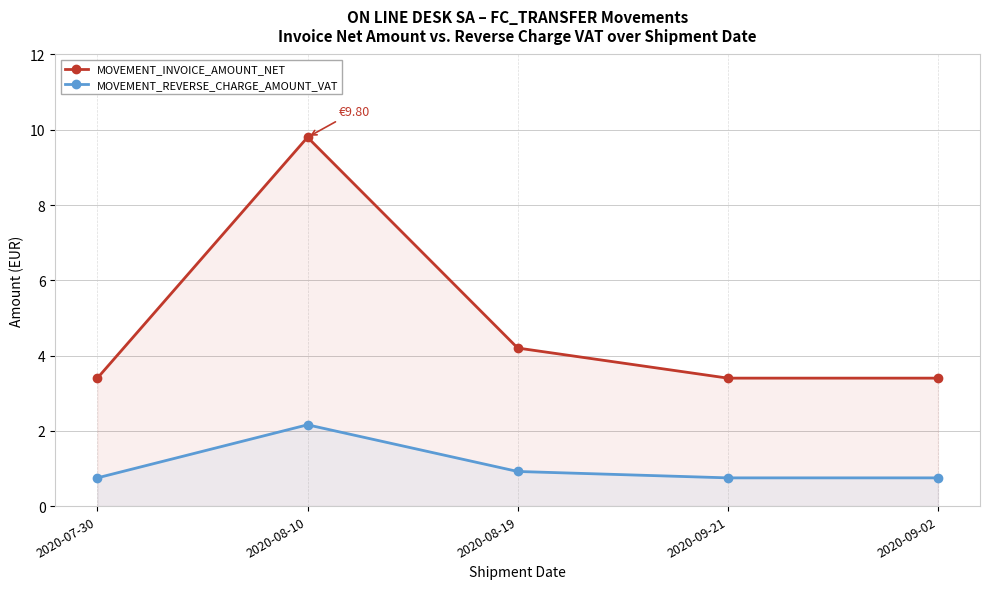

Rank the categories by MOVEMENT_REVERSE_CHARGE_AMOUNT_VAT value from lowest to highest.

2020-07-30, 2020-09-21, 2020-09-02, 2020-08-19, 2020-08-10